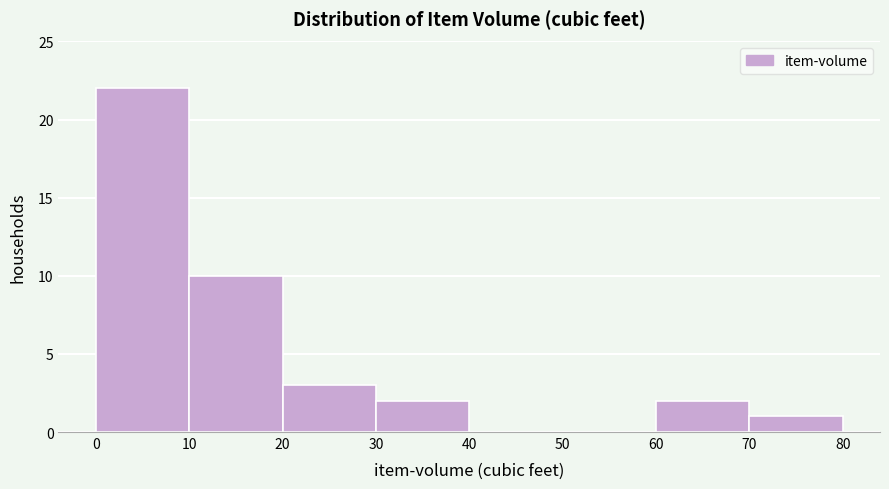

Over which range of the x-axis is the bar tallest?

0 to 10